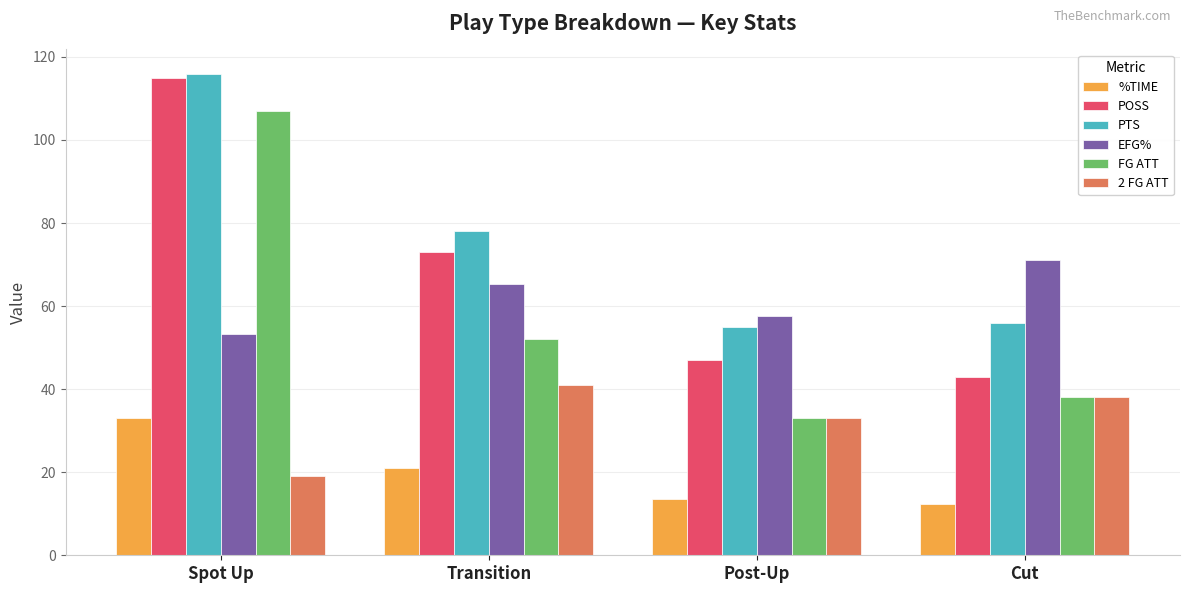

Count the 2 FG ATT values in the range 33 to 41.

3